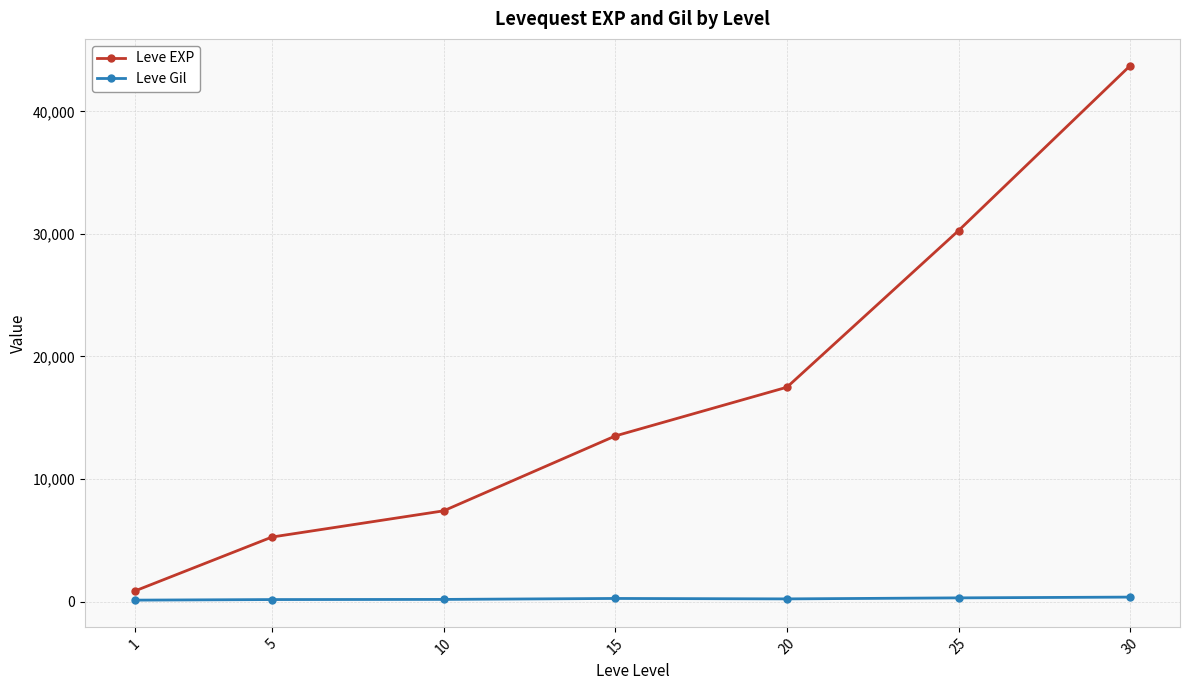

Rank the categories by Leve EXP value from lowest to highest.

1, 5, 10, 15, 20, 25, 30